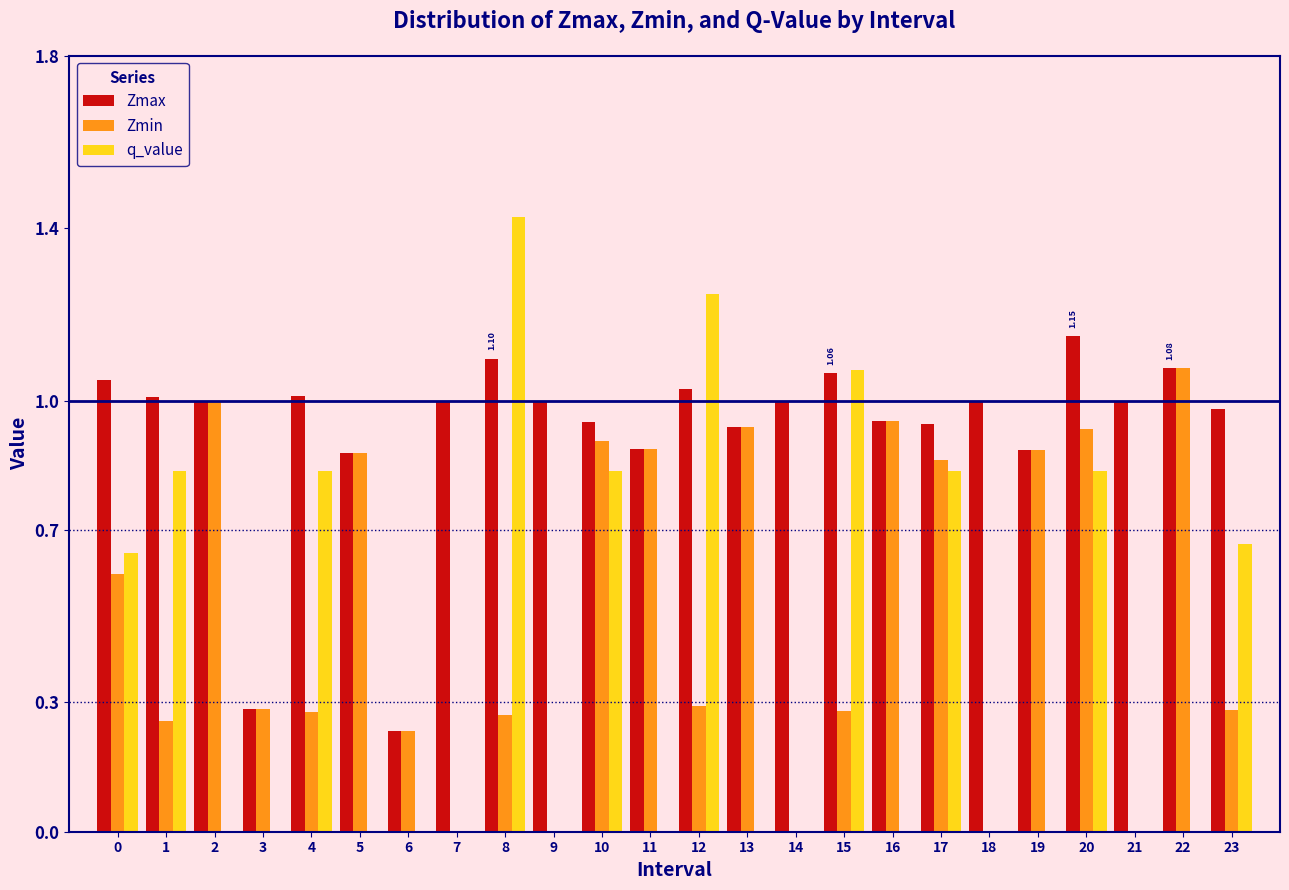

Between 5 and 20, which series saw the biggest shift?

q_value